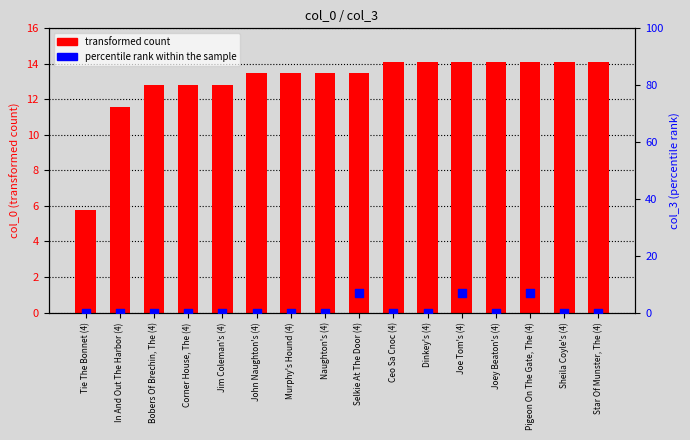

What are all the series names shown in the legend?

transformed count, percentile rank within the sample